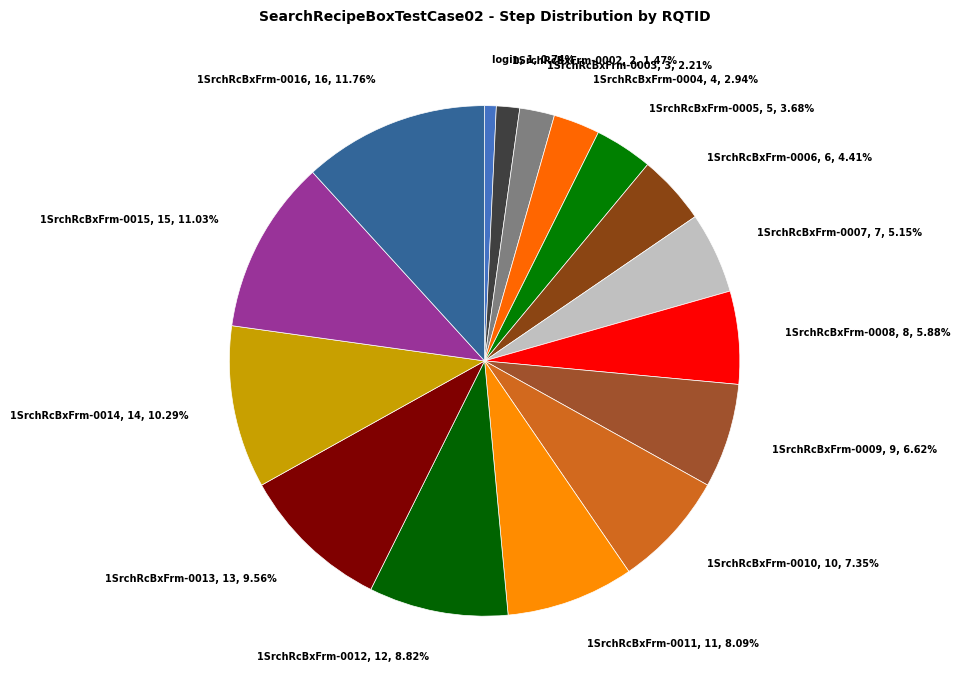

Is it true that 1SrchRcBxFrm-0002 is 10% of the pie?

False